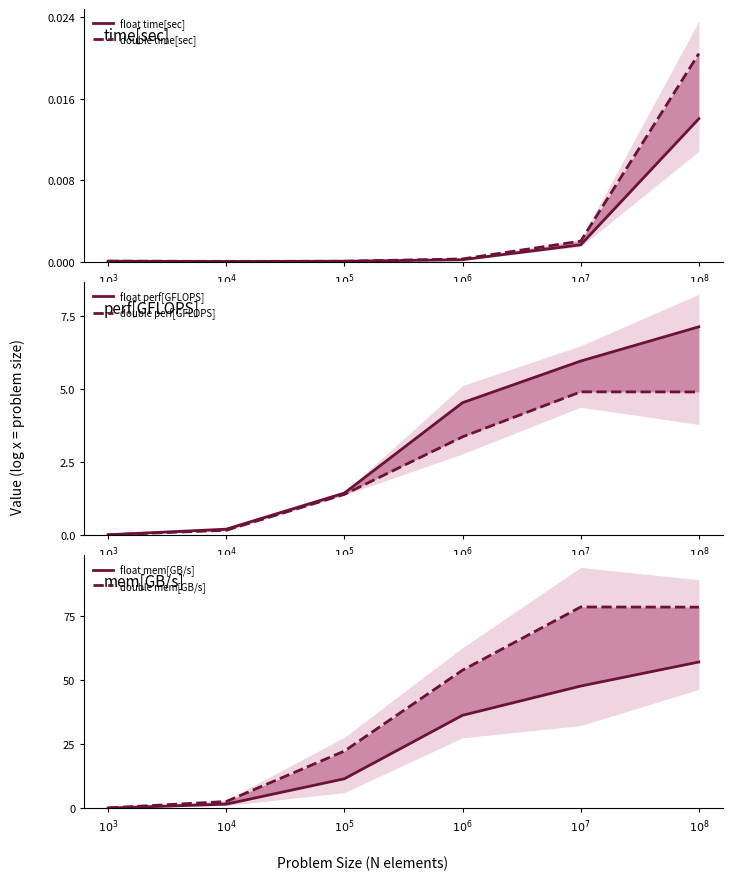

At which category is the sum across all series the highest?

$10^8$